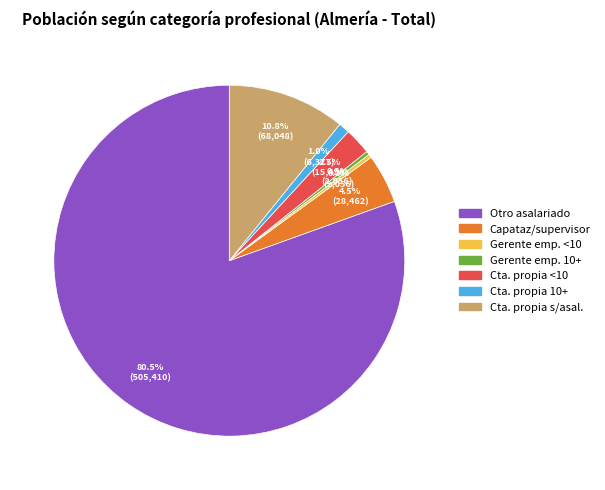

Is there a majority slice in this chart?

Yes